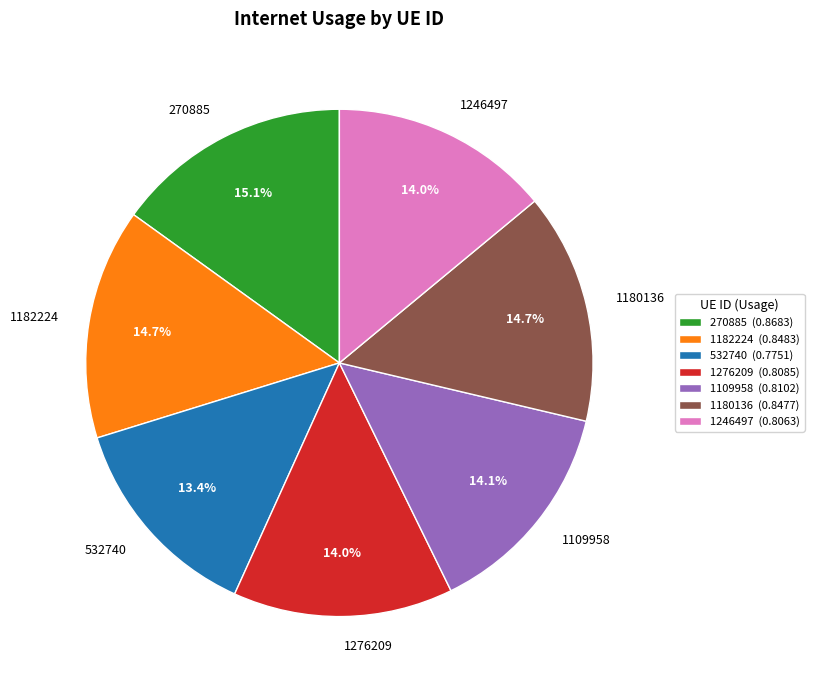

To the nearest percent, what is the difference between the 1246497 and 1180136 slice percentages?

1%